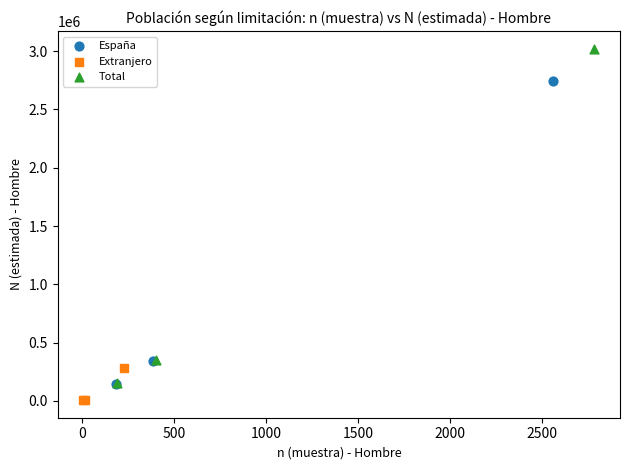

Which series contains the highest Y value?

Total